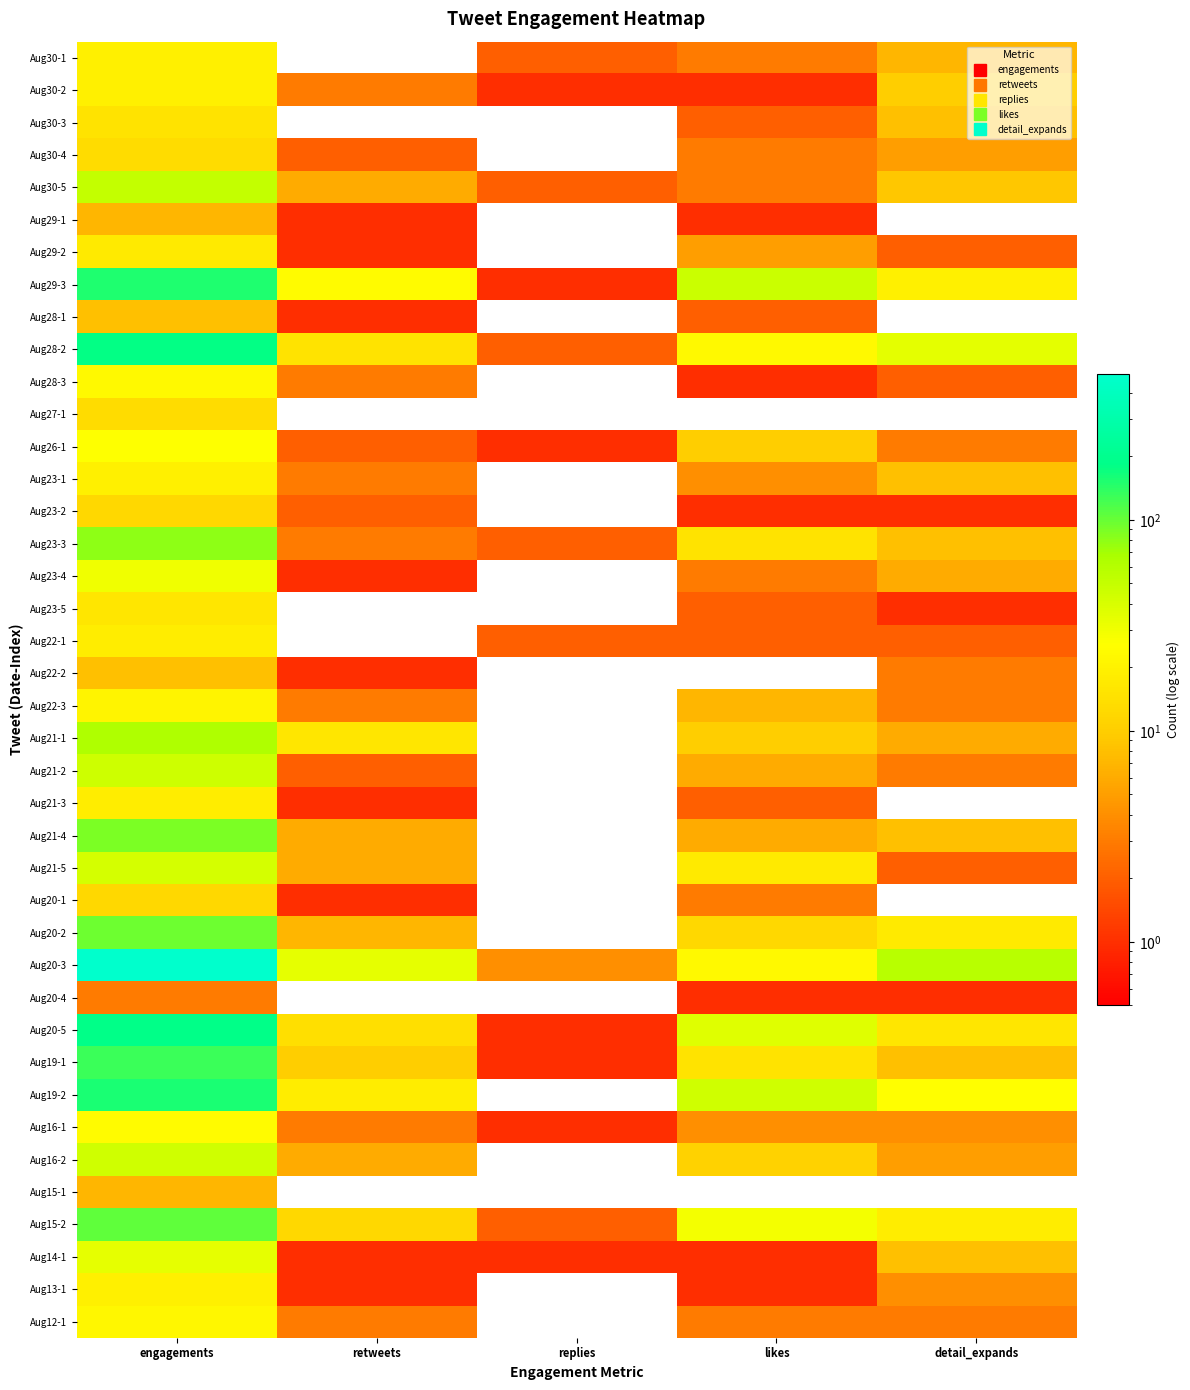

Reading right to left, what are all the values shown in this chart?

Aug30-1: detail_expands=7	likes=3	replies=2	retweets=0	engagements=19
Aug30-2: detail_expands=10	likes=1	replies=1	retweets=3	engagements=19
Aug30-3: detail_expands=8	likes=2	replies=0	retweets=0	engagements=15
Aug30-4: detail_expands=5	likes=3	replies=0	retweets=2	engagements=13
Aug30-5: detail_expands=9	likes=3	replies=2	retweets=6	engagements=51
Aug29-1: detail_expands=0	likes=1	replies=0	retweets=1	engagements=7
Aug29-2: detail_expands=2	likes=5	replies=0	retweets=1	engagements=17
Aug29-3: detail_expands=19	likes=46	replies=1	retweets=24	engagements=150
Aug28-1: detail_expands=0	likes=2	replies=0	retweets=1	engagements=8
Aug28-2: detail_expands=35	likes=23	replies=2	retweets=15	engagements=179
Aug28-3: detail_expands=2	likes=1	replies=0	retweets=3	engagements=23
Aug27-1: detail_expands=0	likes=0	replies=0	retweets=0	engagements=13
Aug26-1: detail_expands=3	likes=10	replies=1	retweets=2	engagements=26
Aug23-1: detail_expands=8	likes=4	replies=0	retweets=3	engagements=19
Aug23-2: detail_expands=1	likes=1	replies=0	retweets=2	engagements=12
Aug23-3: detail_expands=8	likes=15	replies=2	retweets=3	engagements=79
Aug23-4: detail_expands=6	likes=3	replies=0	retweets=1	engagements=30
Aug23-5: detail_expands=1	likes=2	replies=0	retweets=0	engagements=16
Aug22-1: detail_expands=2	likes=2	replies=2	retweets=0	engagements=18
Aug22-2: detail_expands=3	likes=0	replies=0	retweets=1	engagements=8
Aug22-3: detail_expands=3	likes=7	replies=0	retweets=3	engagements=21
Aug21-1: detail_expands=6	likes=10	replies=0	retweets=16	engagements=65
Aug21-2: detail_expands=3	likes=6	replies=0	retweets=2	engagements=45
Aug21-3: detail_expands=0	likes=2	replies=0	retweets=1	engagements=18
Aug21-4: detail_expands=8	likes=6	replies=0	retweets=6	engagements=89
Aug21-5: detail_expands=2	likes=17	replies=0	retweets=6	engagements=42
Aug20-1: detail_expands=0	likes=3	replies=0	retweets=1	engagements=12
Aug20-2: detail_expands=17	likes=12	replies=0	retweets=7	engagements=97
Aug20-3: detail_expands=58	likes=23	replies=4	retweets=34	engagements=490
Aug20-4: detail_expands=1	likes=1	replies=0	retweets=0	engagements=3
Aug20-5: detail_expands=16	likes=37	replies=1	retweets=14	engagements=183
Aug19-1: detail_expands=8	likes=15	replies=1	retweets=10	engagements=130
Aug19-2: detail_expands=25	likes=44	replies=0	retweets=18	engagements=158
Aug16-1: detail_expands=4	likes=4	replies=1	retweets=3	engagements=24
Aug16-2: detail_expands=5	likes=11	replies=0	retweets=6	engagements=44
Aug15-1: detail_expands=0	likes=0	replies=0	retweets=0	engagements=7
Aug15-2: detail_expands=18	likes=29	replies=2	retweets=12	engagements=104
Aug14-1: detail_expands=8	likes=1	replies=1	retweets=1	engagements=34
Aug13-1: detail_expands=4	likes=1	replies=0	retweets=1	engagements=19
Aug12-1: detail_expands=3	likes=3	replies=0	retweets=3	engagements=22